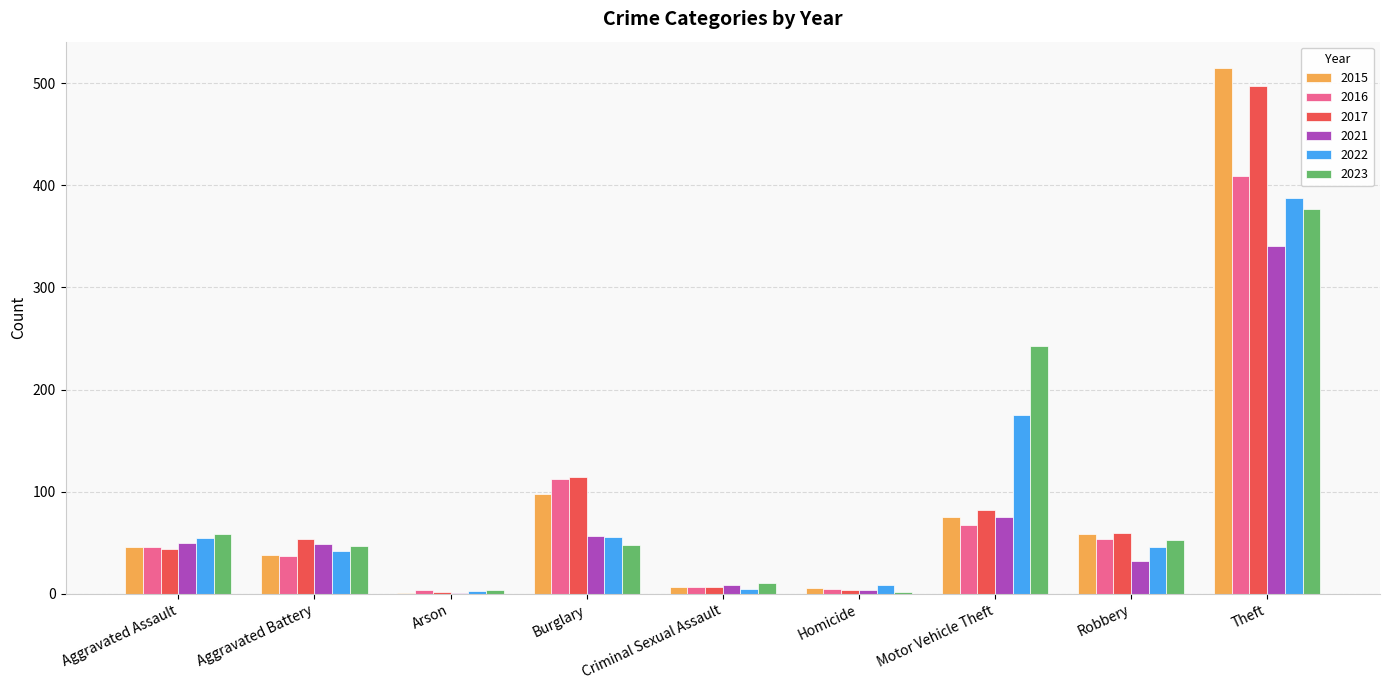

Count the number of categories in the chart.

9